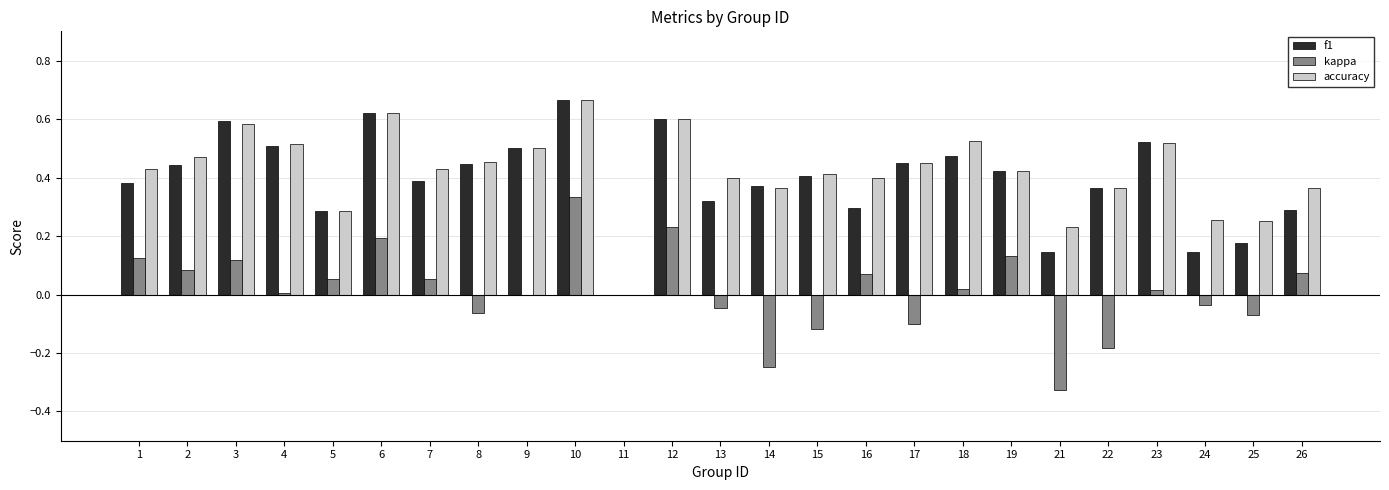

Does the chart contain stacked bars?

No